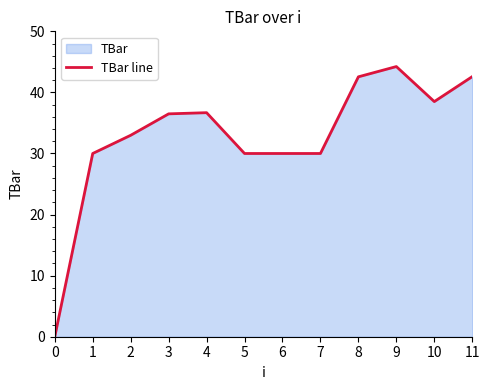

How many data points are less than 36?

6